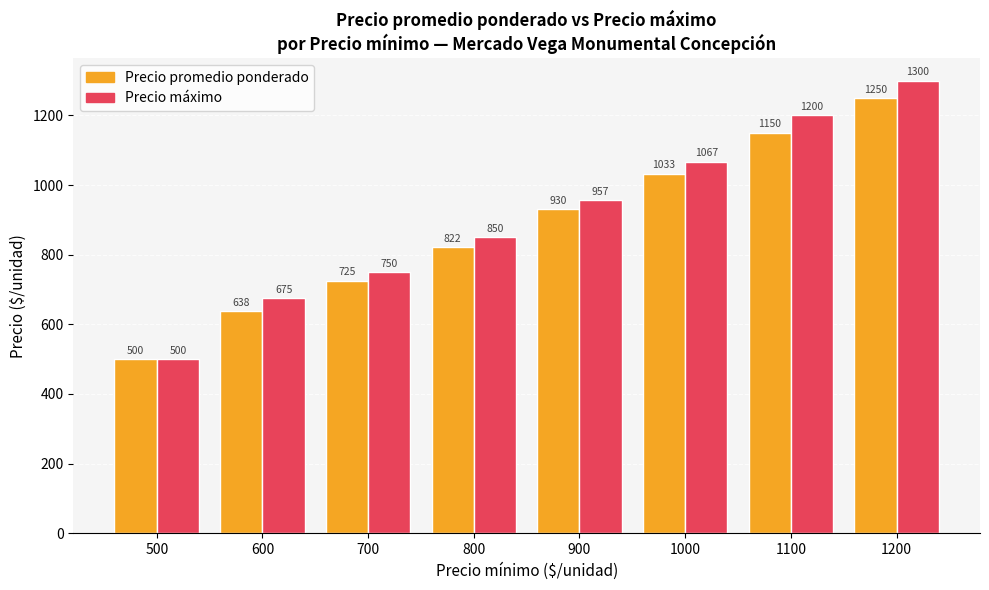

At which category does the chart reach its minimum across all series?

500